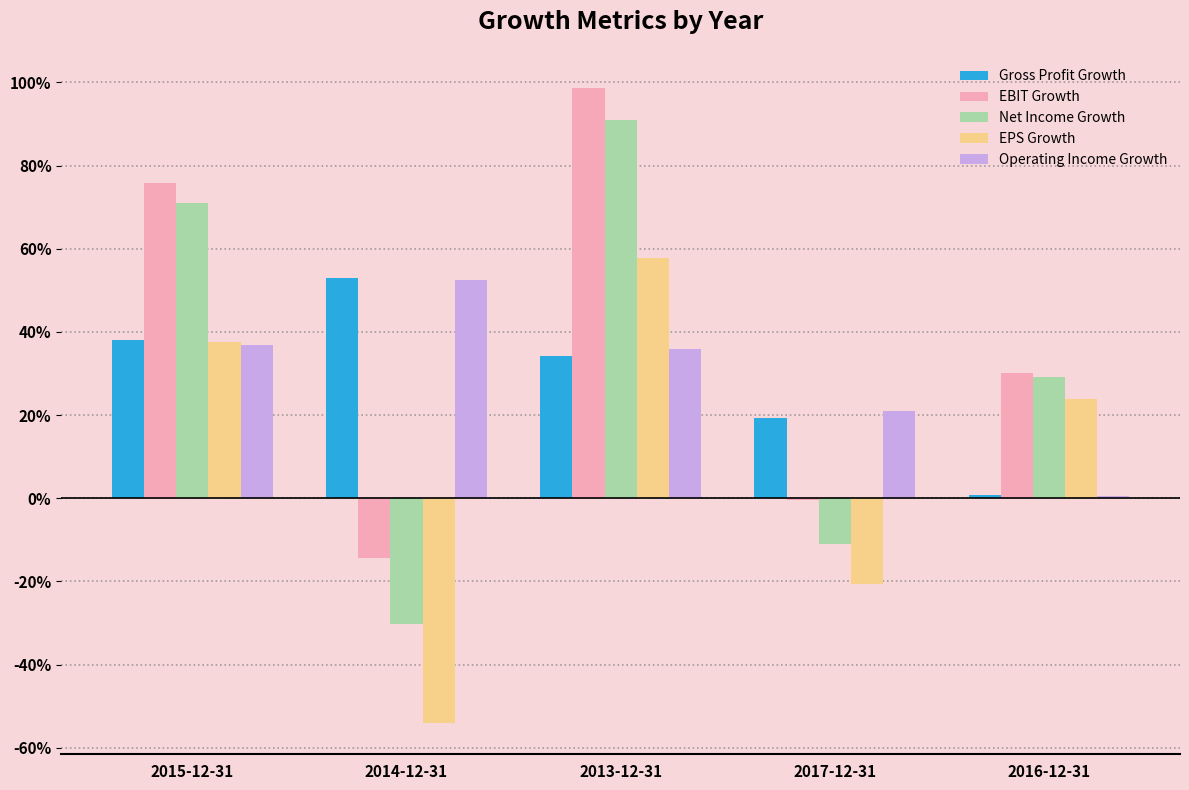

Are the bars grouped side by side (vs. stacked)?

Yes